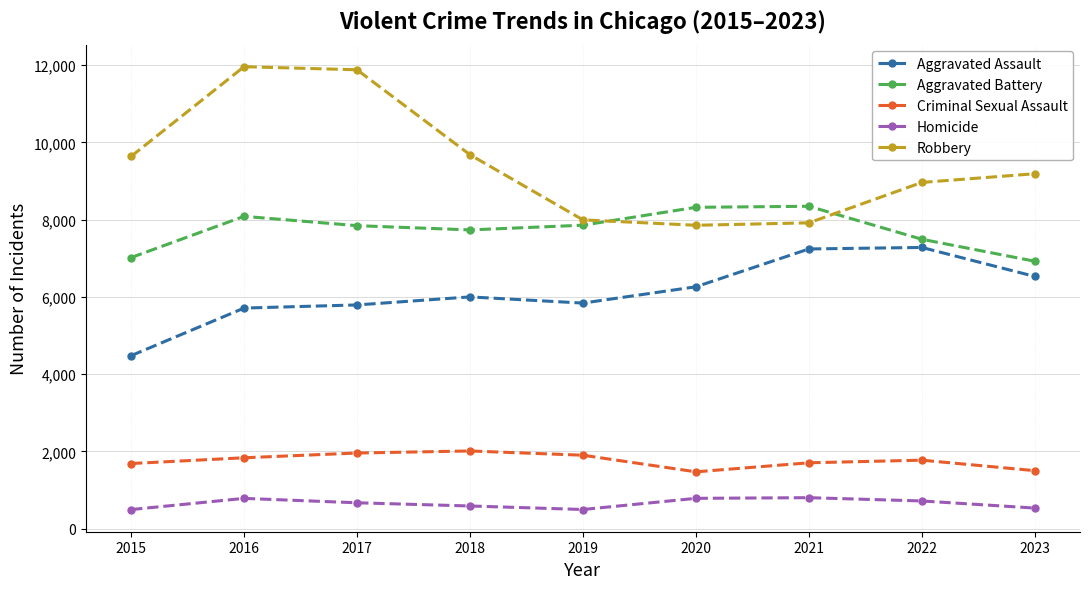

The Aggravated Assault series shows 10625 at 2018. True or false?

False